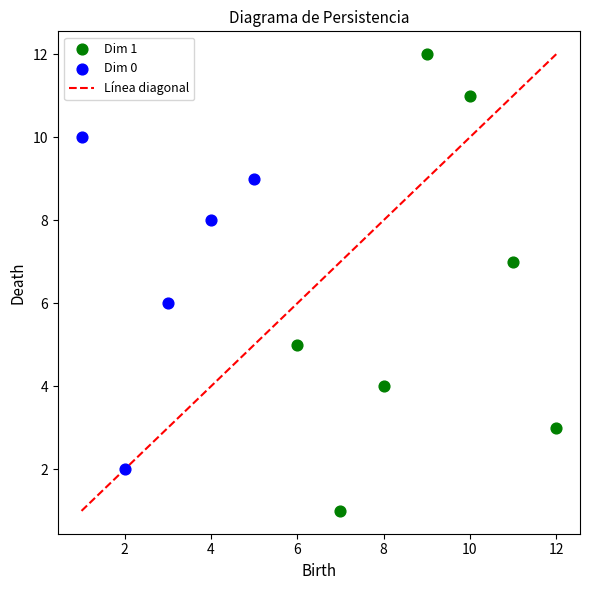

Which series reaches the maximum Y coordinate?

Dim 1